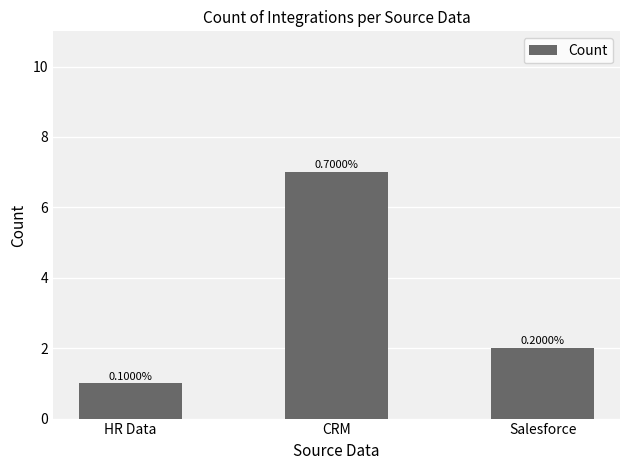

How many bars are there in total?

3